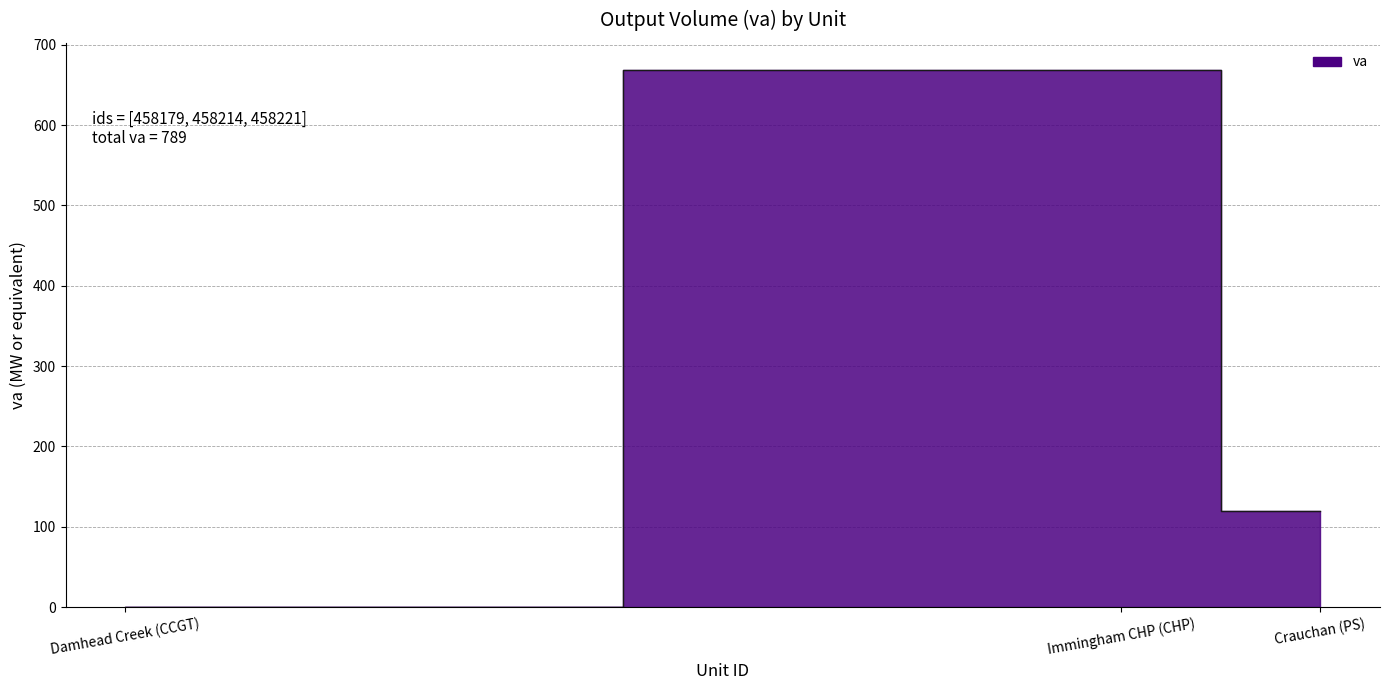

How many values are between 0 and 669?

3